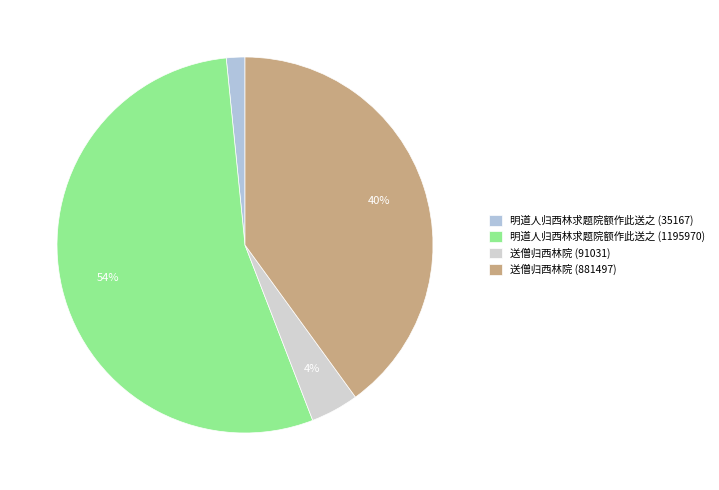

How many slices are in this pie chart?

4